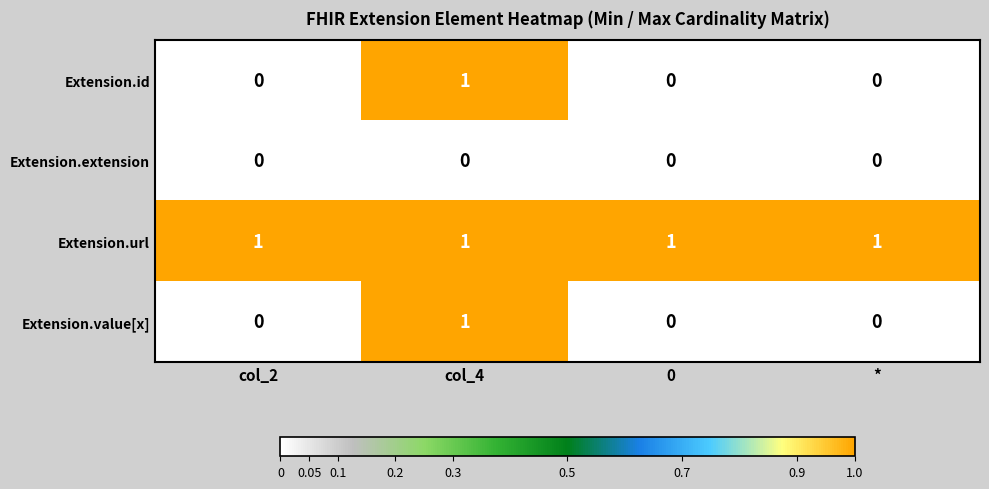

What is the difference between the highest and lowest values at *?

1